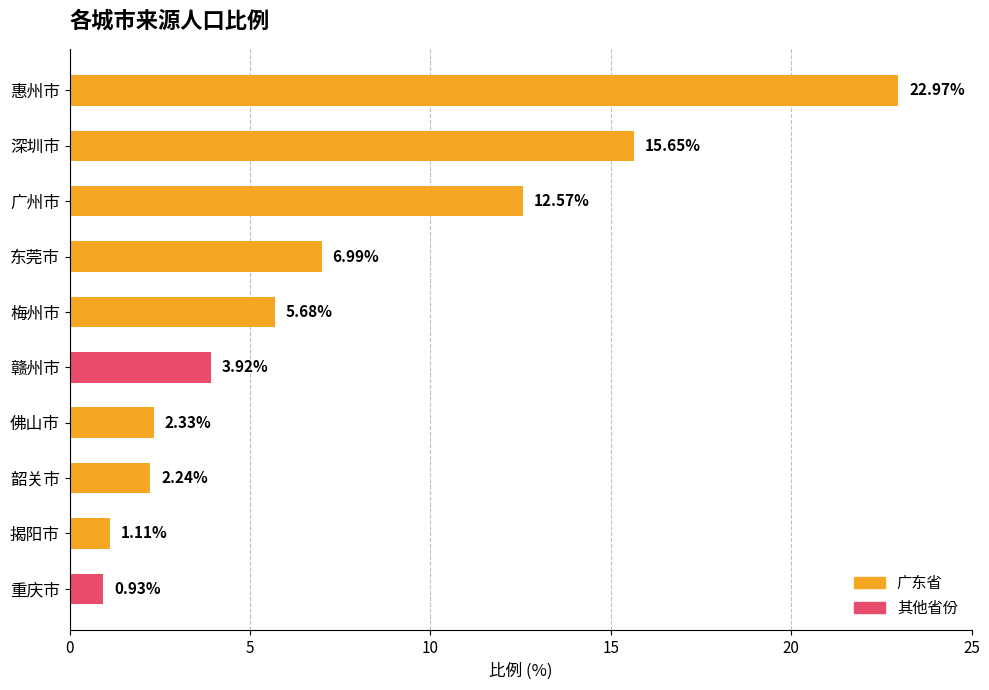

What is the label of the 3rd bar from the bottom?

韶关市